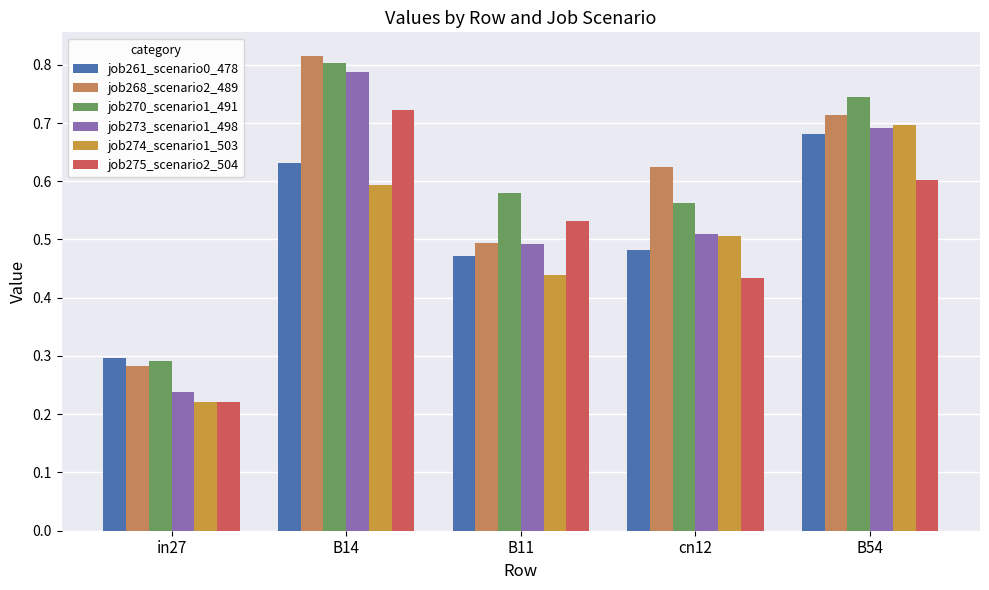

Is the value of job261_scenario0_478 at B54 greater than the value of job275_scenario2_504 at B54?

Yes